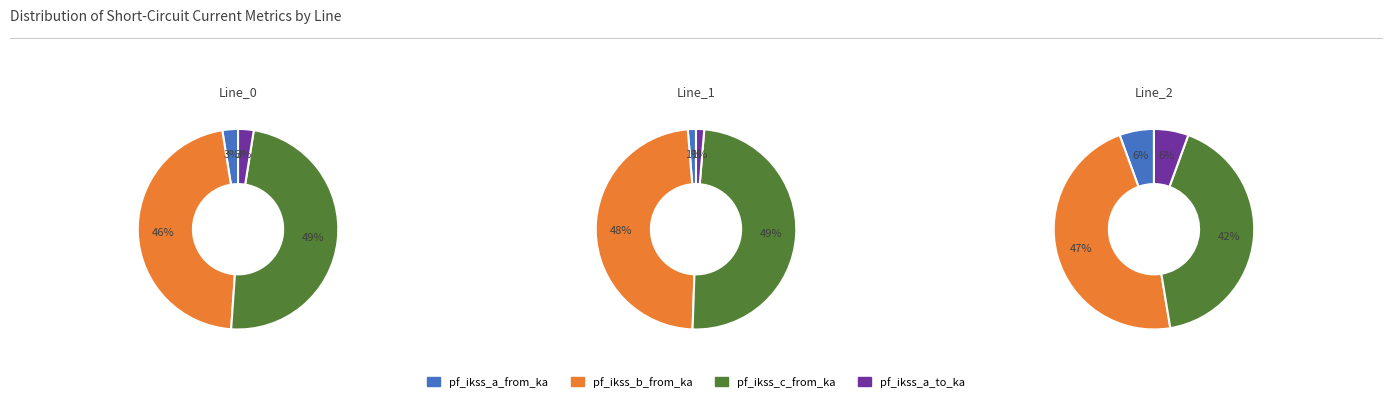

To the nearest percent, what is the combined percentage of Line_0 and Line_1?

80%